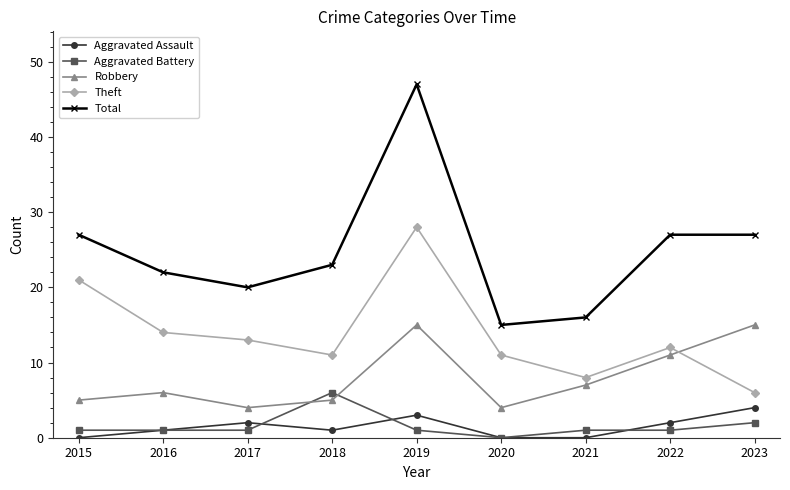

What is the value of the Total point at the 8th from the left?

27